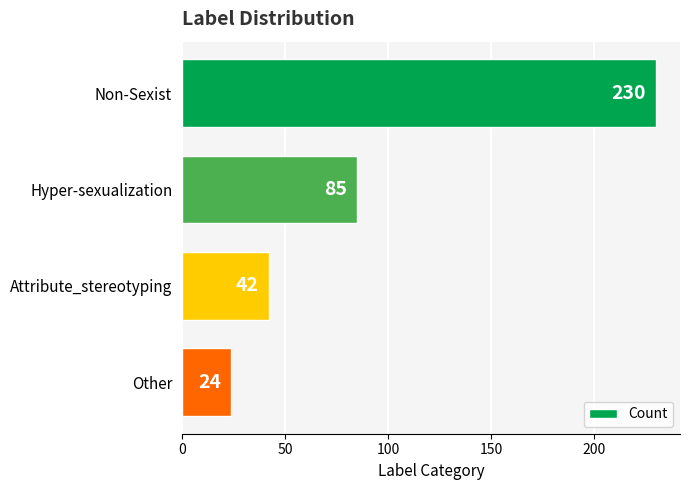

What is the difference between the second highest and minimum values?

61